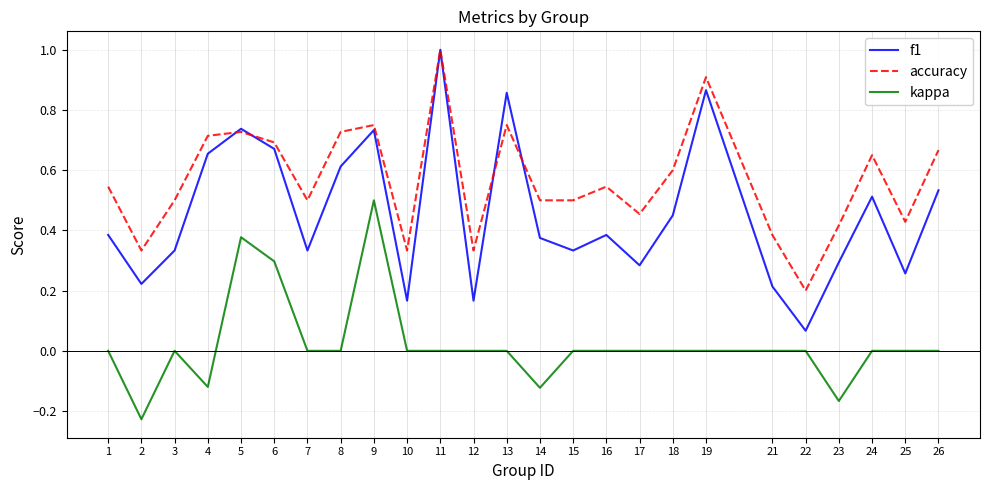

Is it true that f1 equals 0.1 at 25?

False